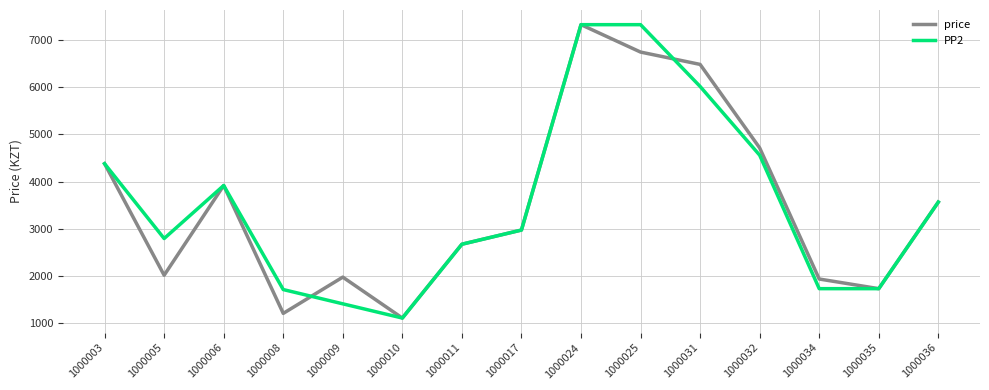

At which label is PP2 closest to 4216?

1000003